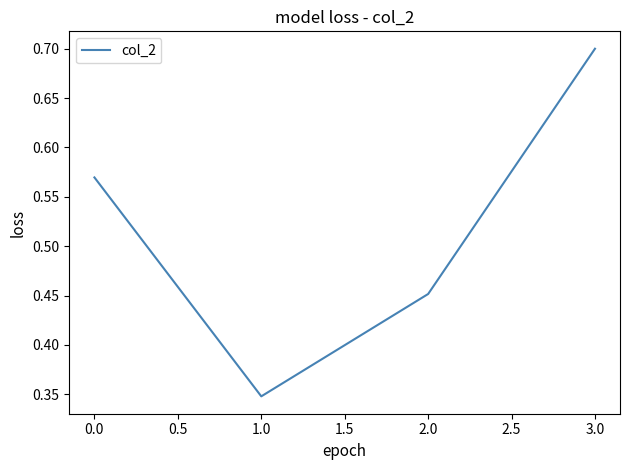

List the labels in order of value, smallest first.

1.0, 2.0, 0.0, 3.0